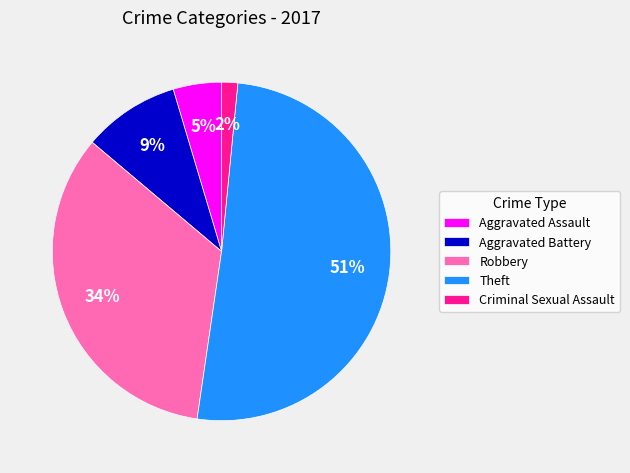

The Theft slice represents 36% of the pie. True or false?

False